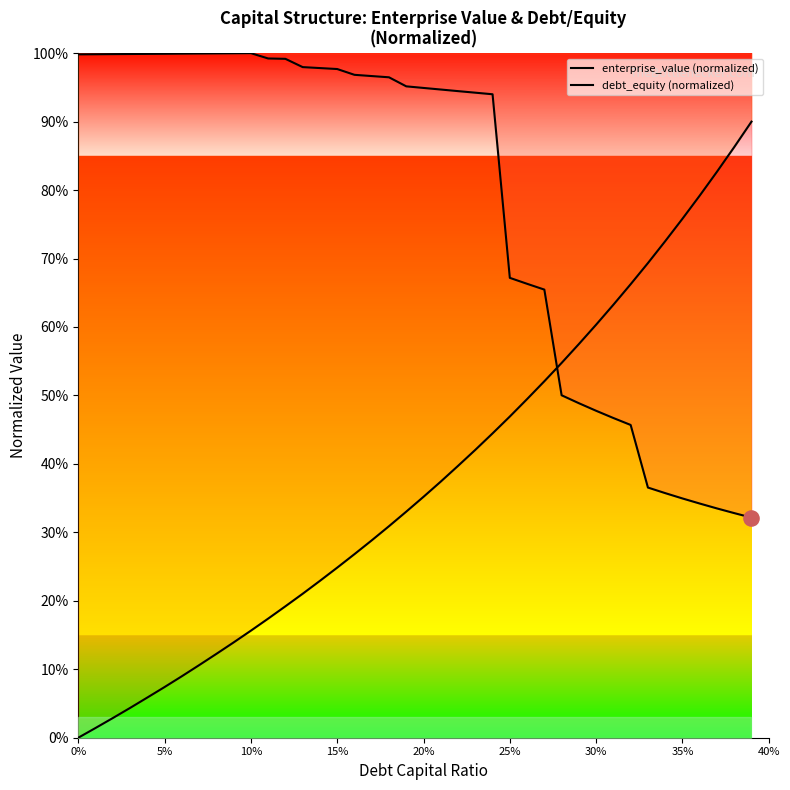

What are all the series names shown in the legend?

enterprise_value (normalized), debt_equity (normalized)